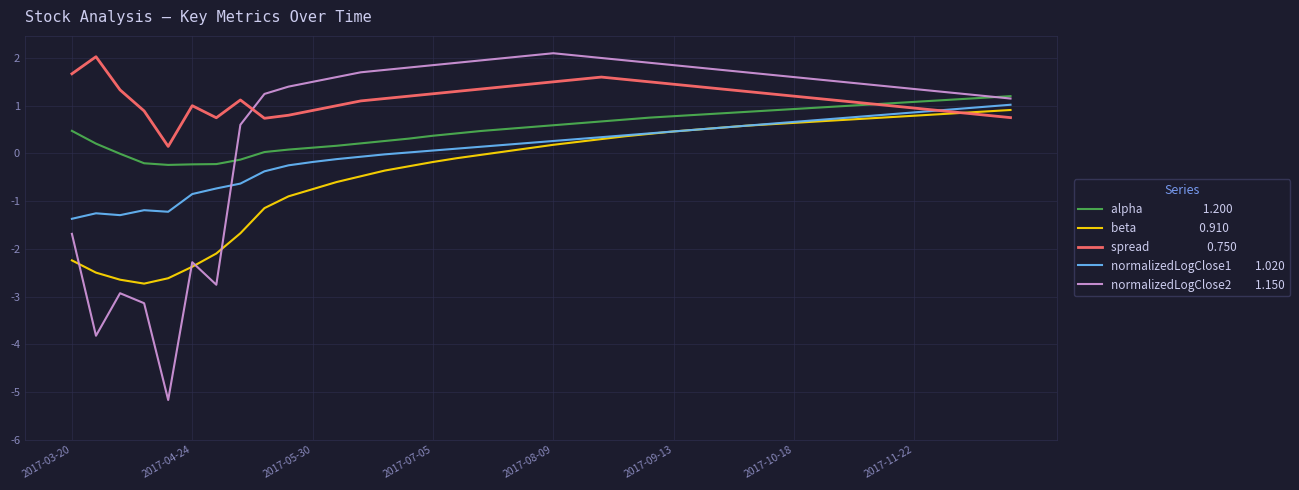

How many lines are shown in the chart?

5